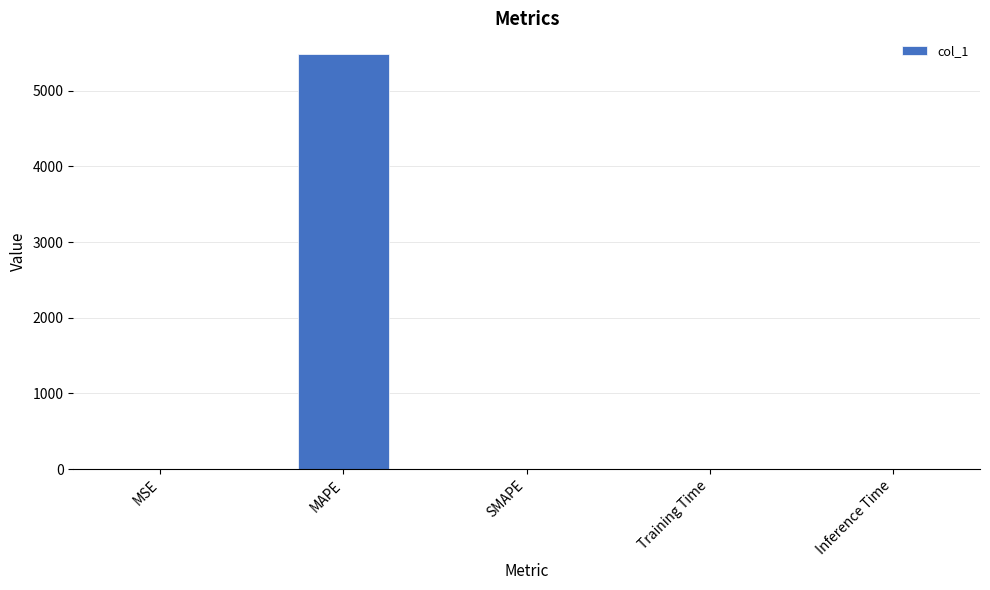

How many data points are above 0?

4